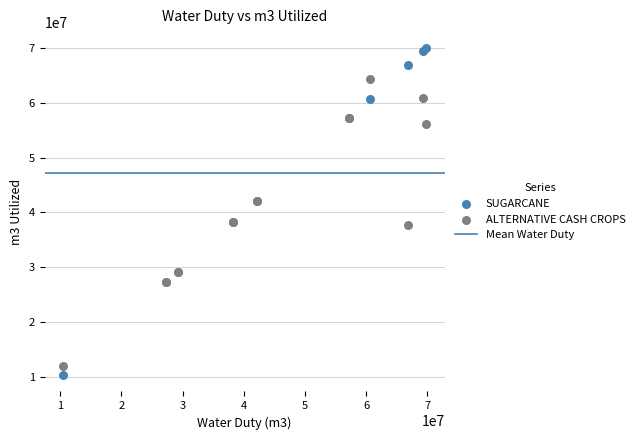

What is the X range (max minus min) for the scatter plot?

59467713.9